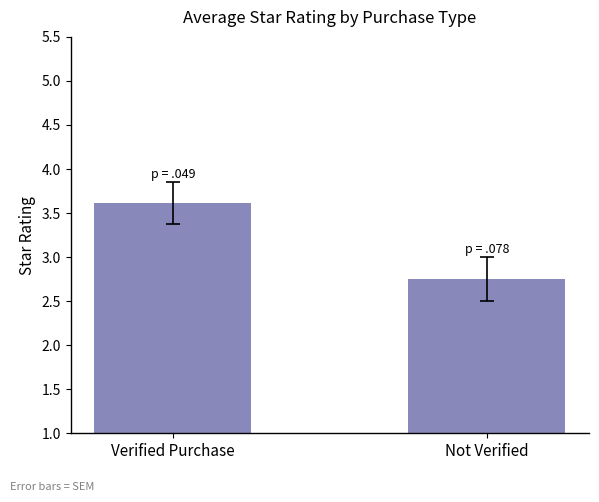

What is the sum of the values at Not Verified and Verified Purchase?

6.4